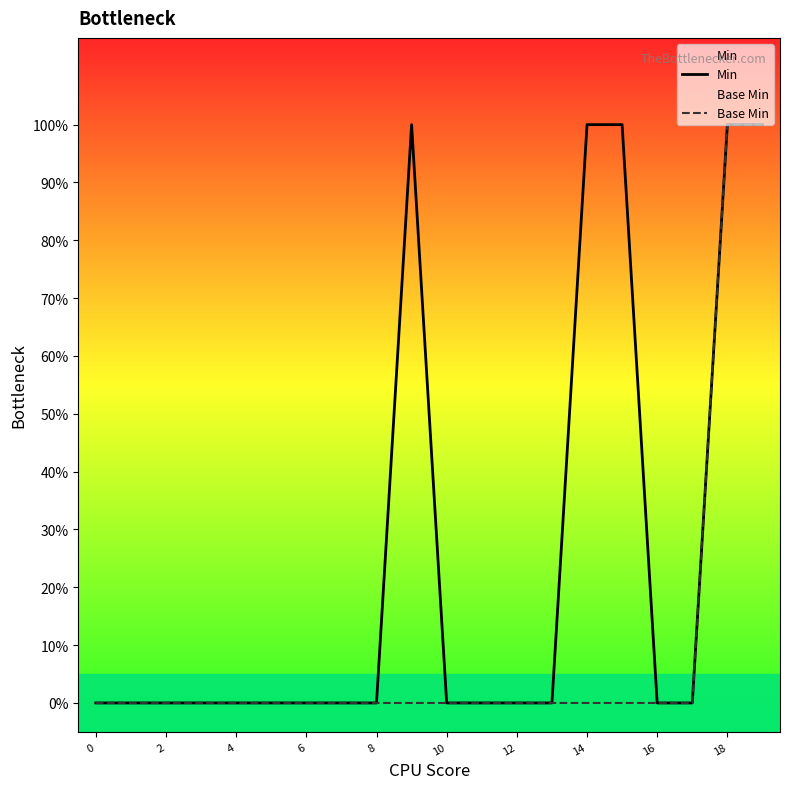

What is the label of the 6th point from the left?

10